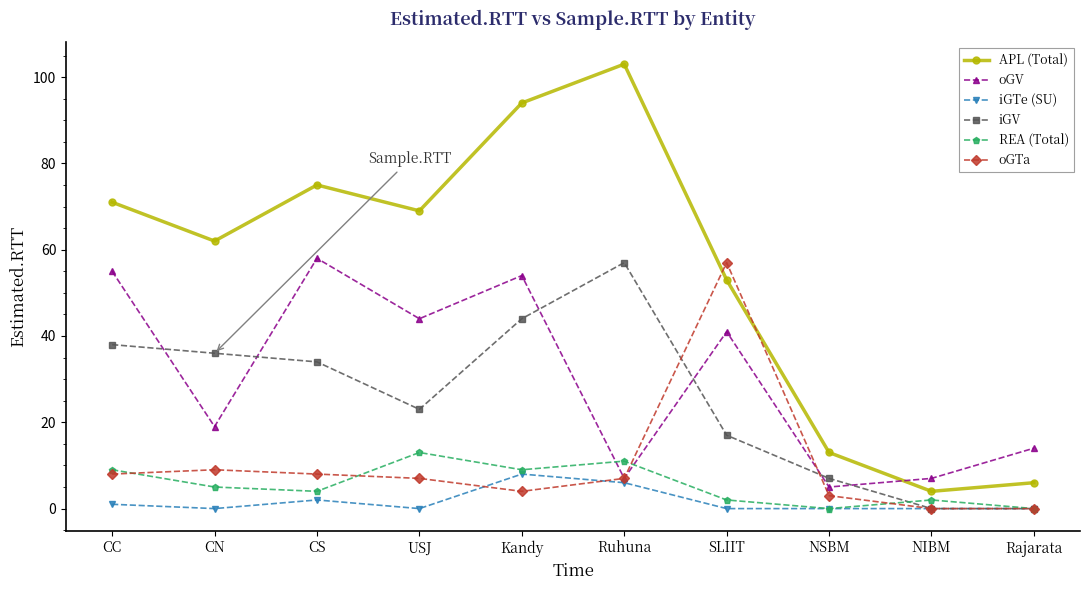

At which category is the sum across all series the highest?

Kandy